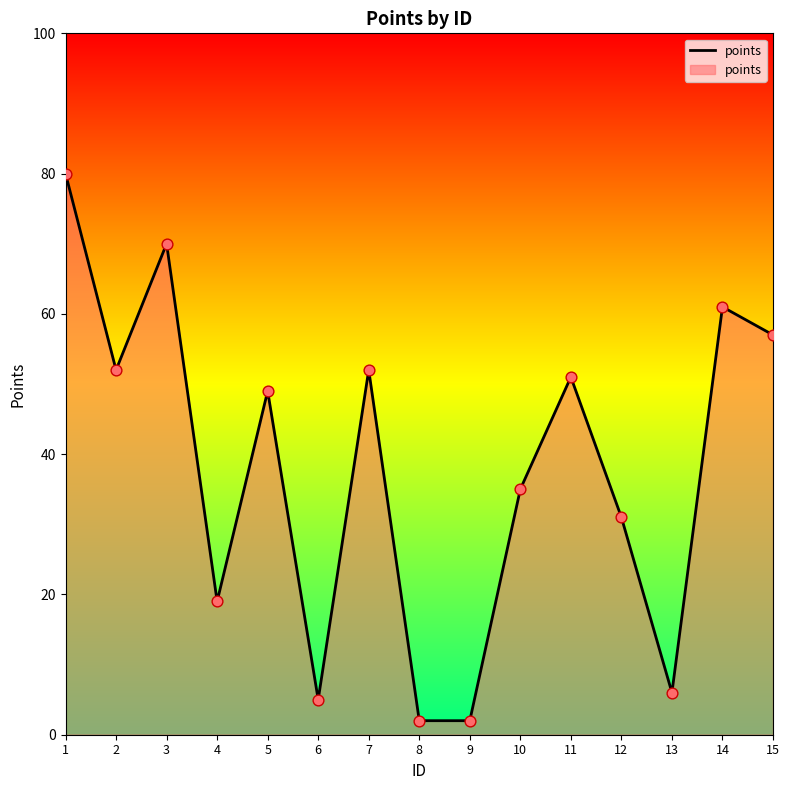

Between 13 and 6, which is larger?

13